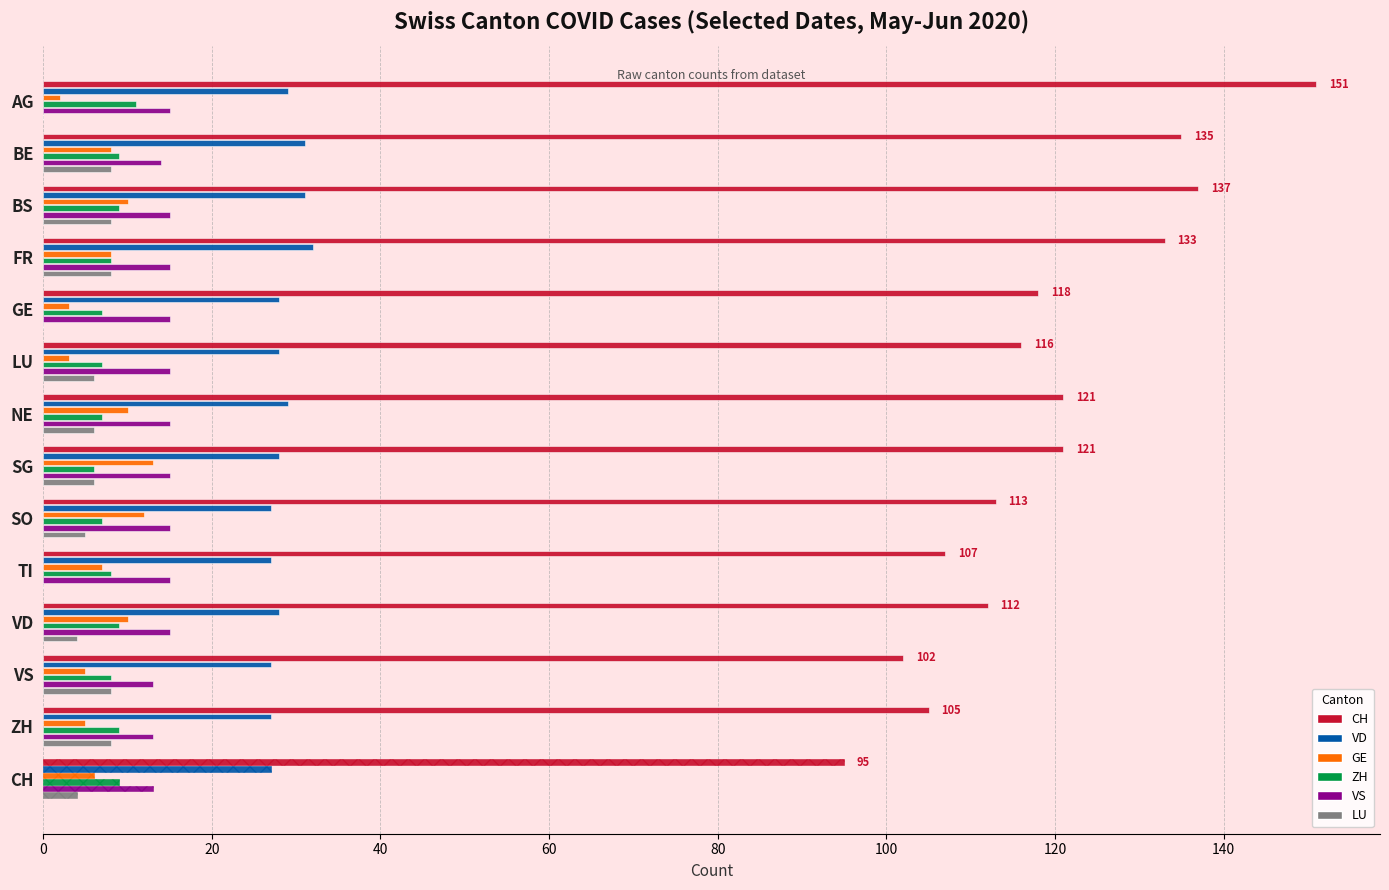

True or false: VD has a value of 11 at GE.

False